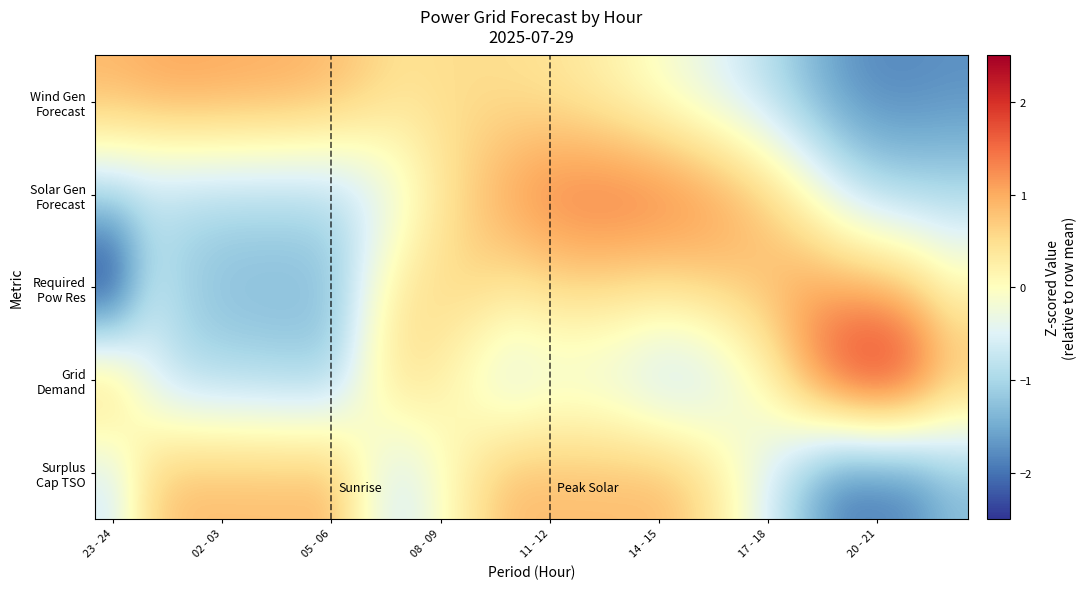

Count the number of data series in this chart.

5